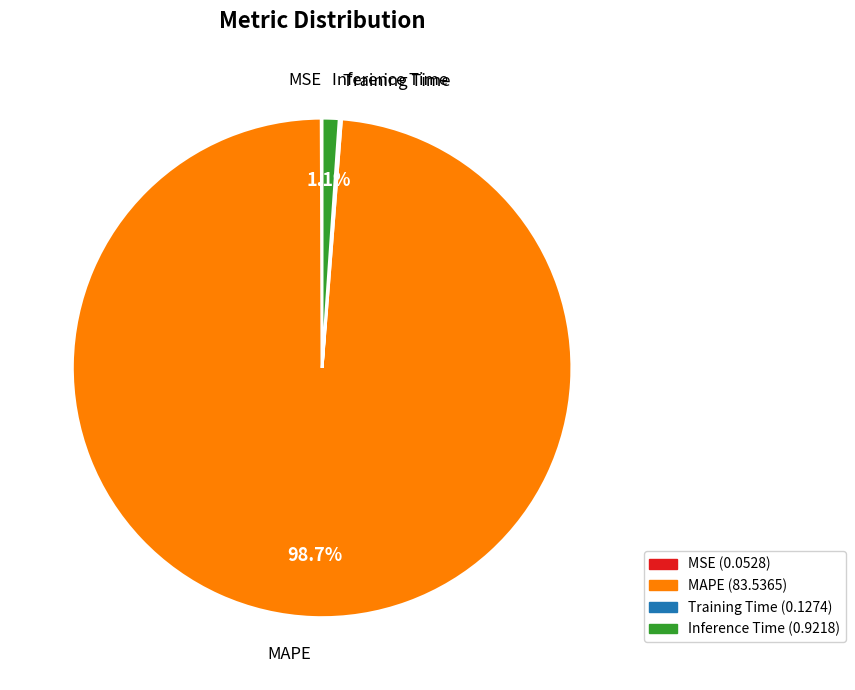

Is there any slice that represents more than half of the pie?

Yes